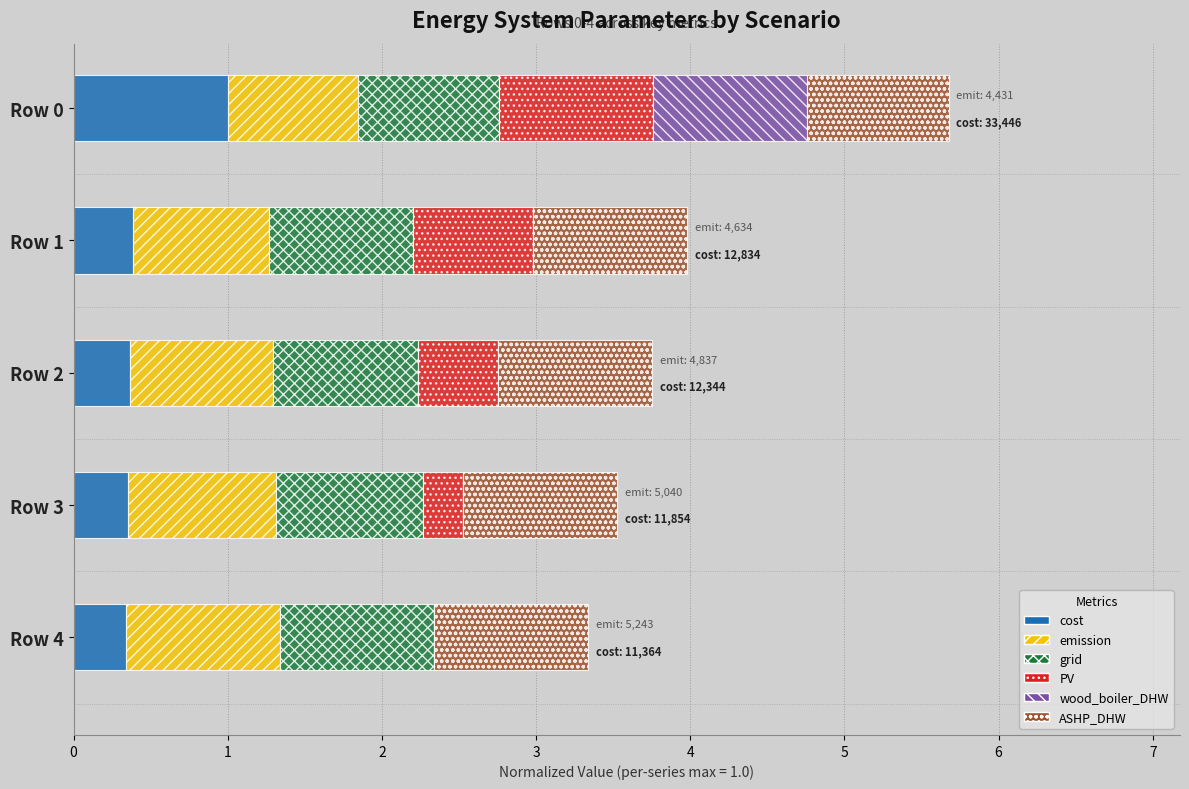

The value of cost at Row 0 is 1.5. True or false?

False